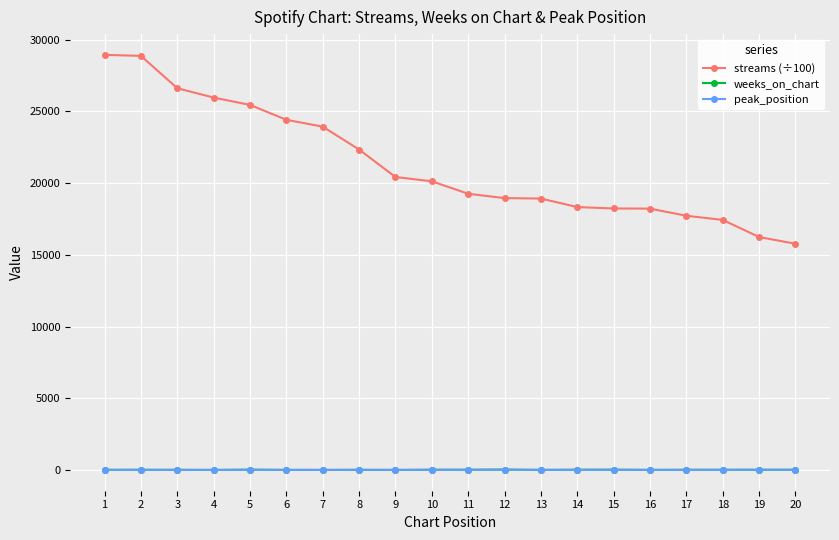

What is the average value of the weeks_on_chart series?

14.4